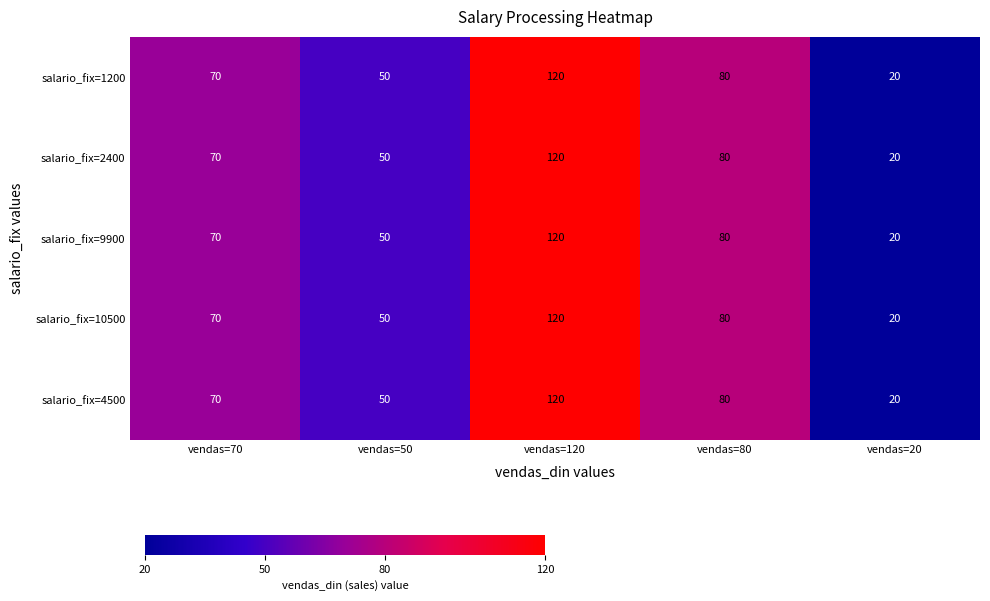

True or false: salario_fix=1200 has a value of 50 at vendas=50.

True